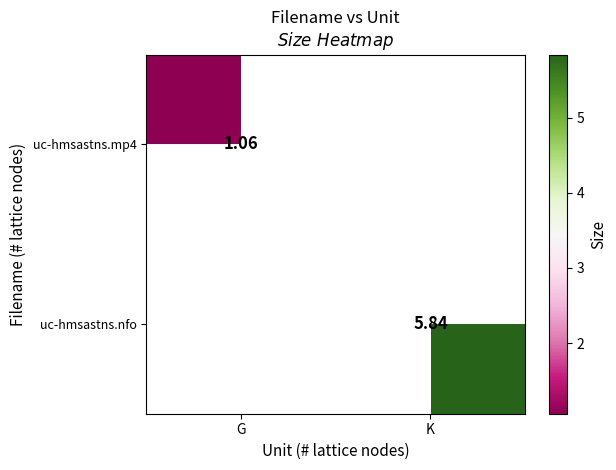

Is the value of uc-hmsastns.mp4 at G greater than the value of uc-hmsastns.nfo at K?

No